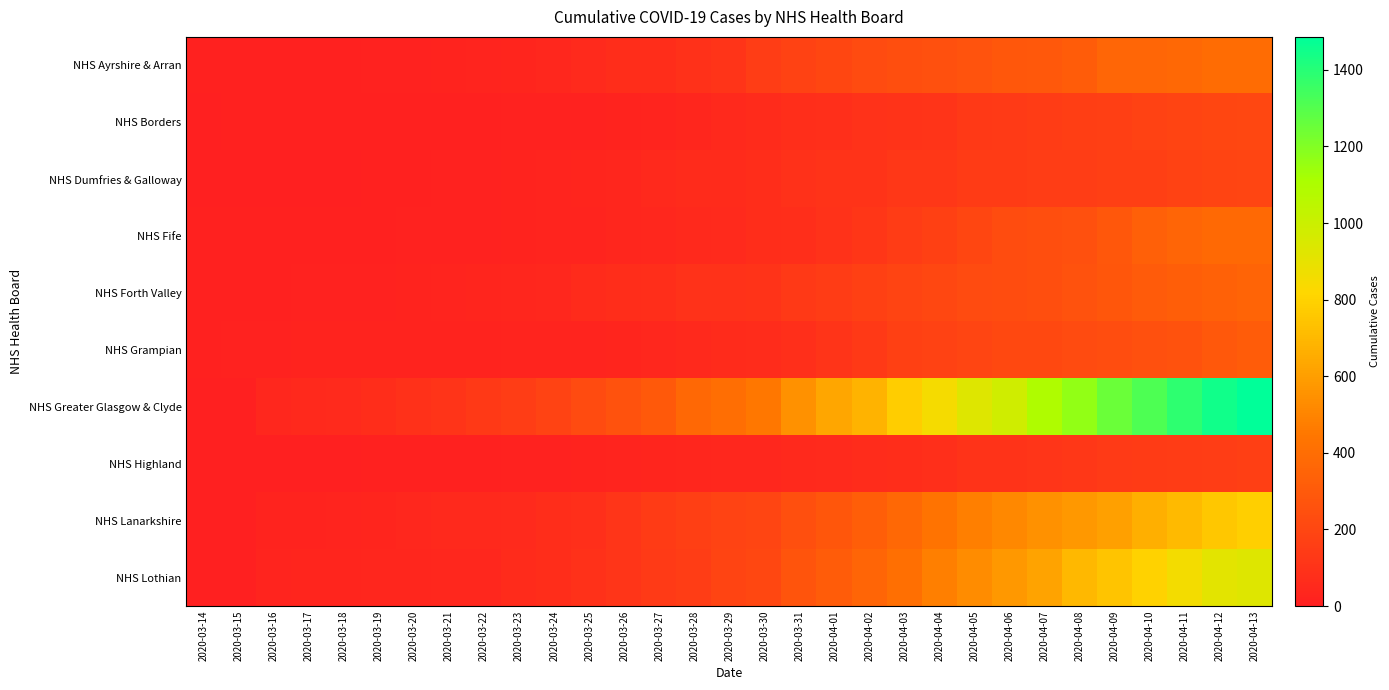

How many data points does each series have?

31